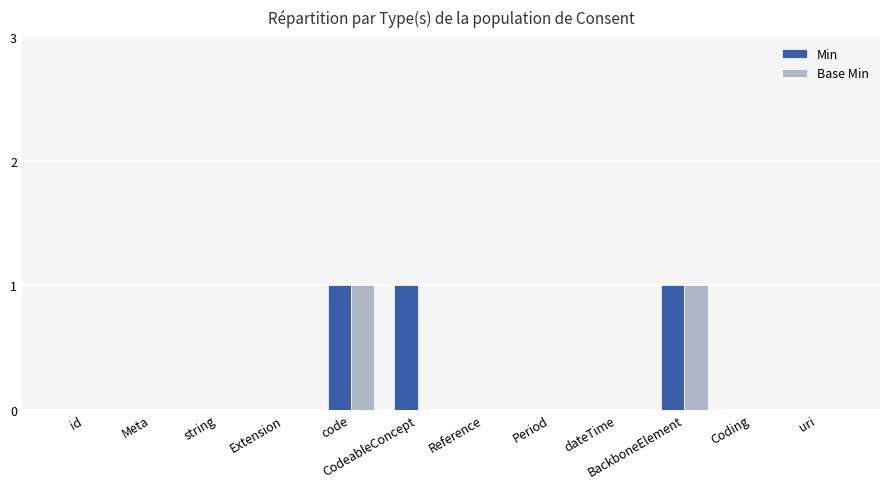

Is it true that Min equals 2 at CodeableConcept?

False